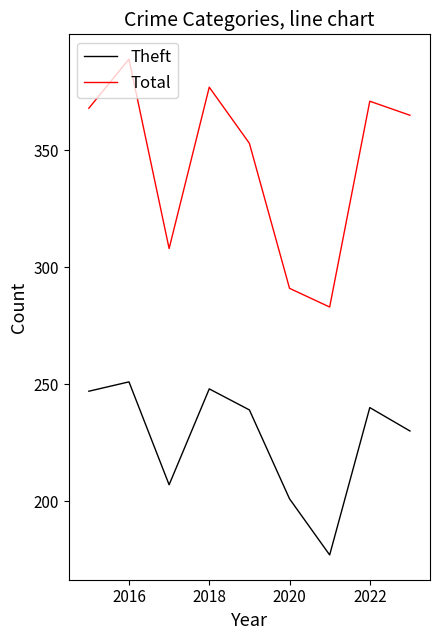

What is the difference between the maximum and minimum values in the Theft series?

74